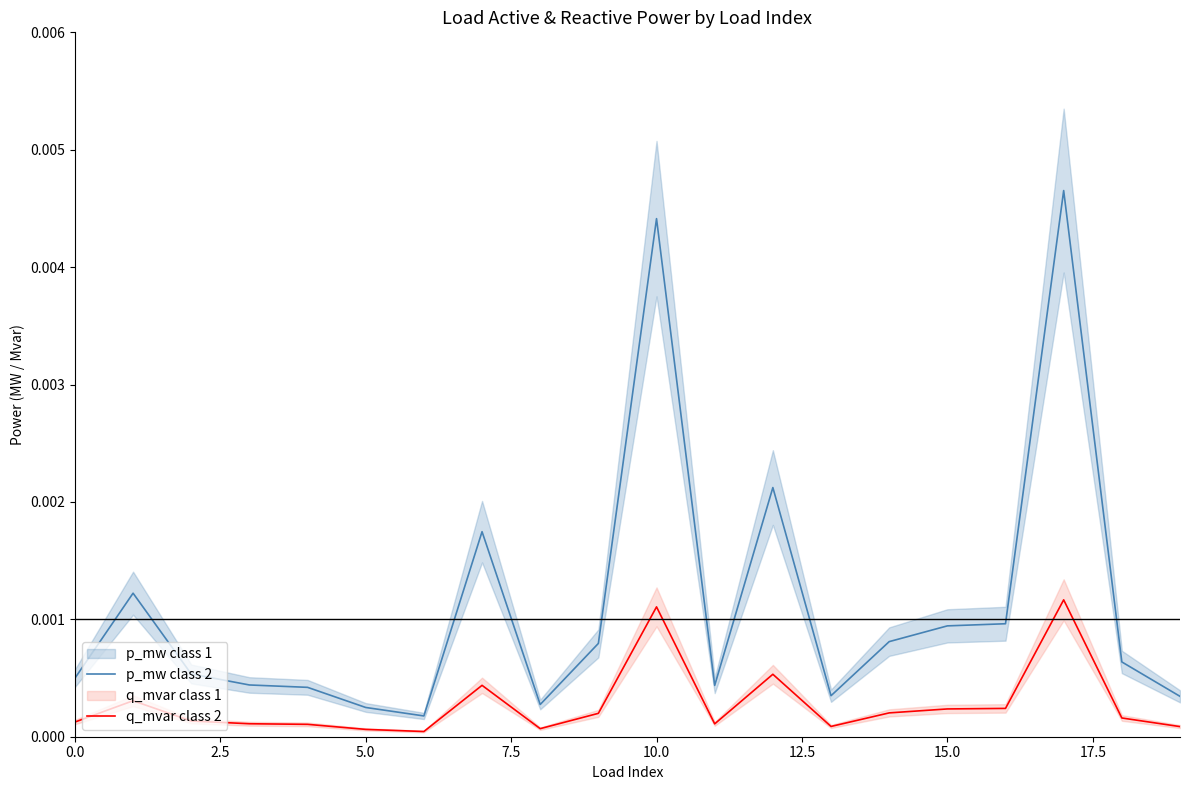

True or false: q_mvar class 2 and p_mw class 2 intersect in this chart.

False